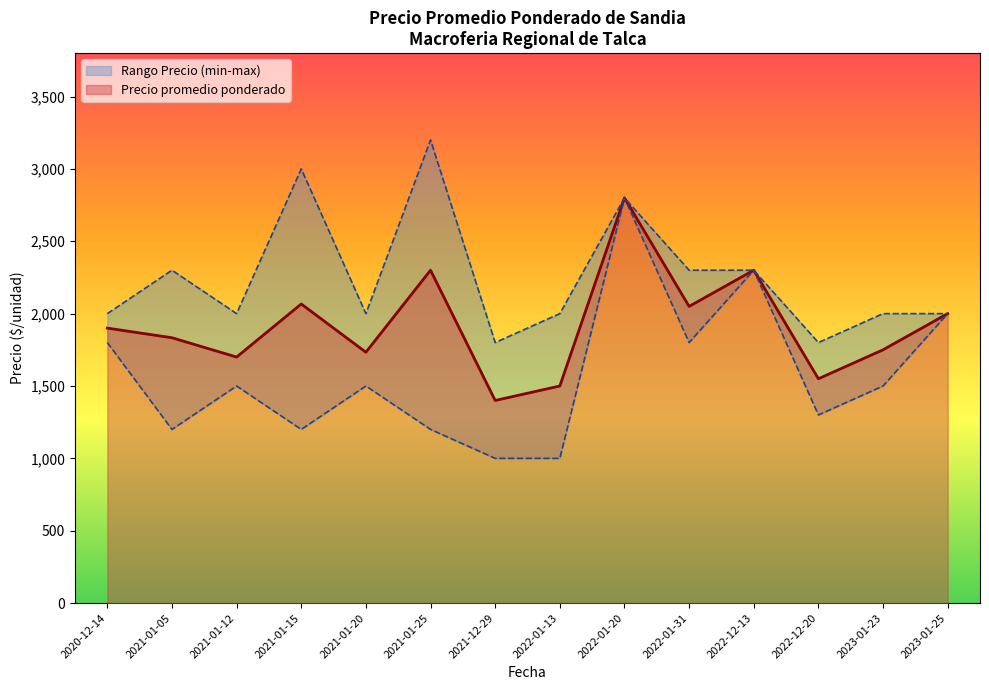

Which category has the lowest value in the Precio promedio ponderado series?

2021-12-29